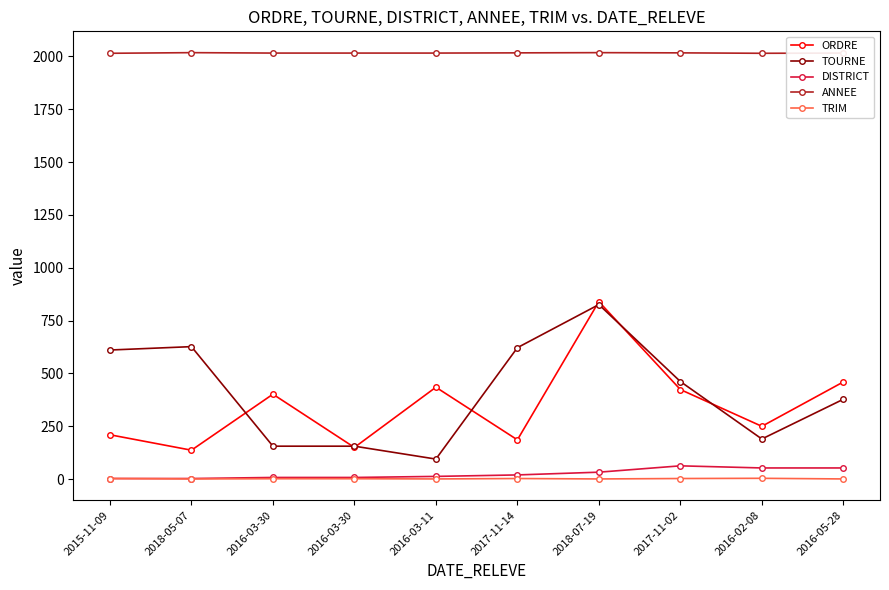

What is the maximum value shown in the chart?

2018